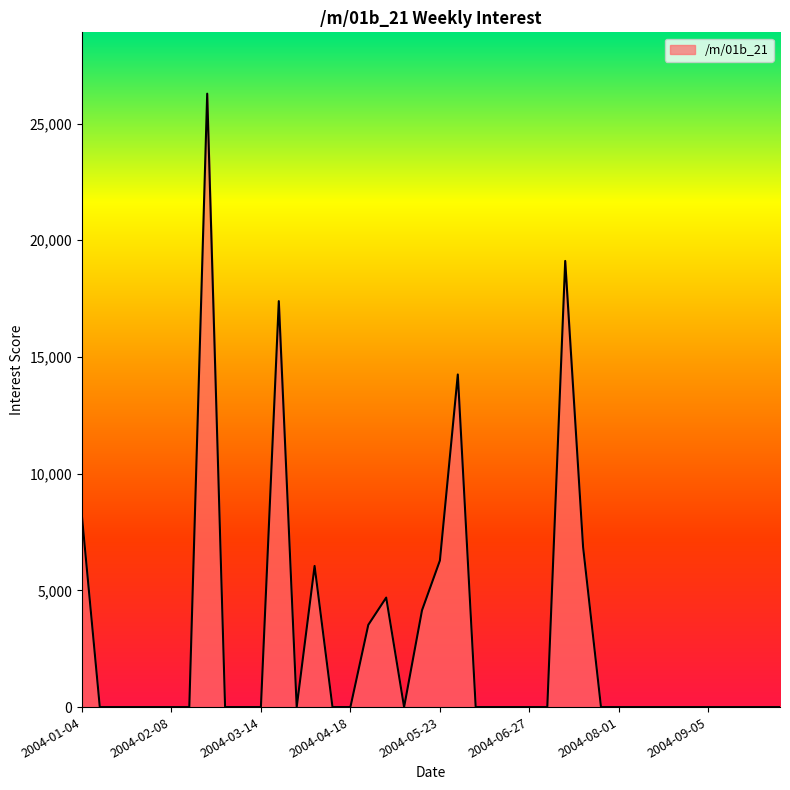

What is the difference between the maximum and minimum values?

26279.7